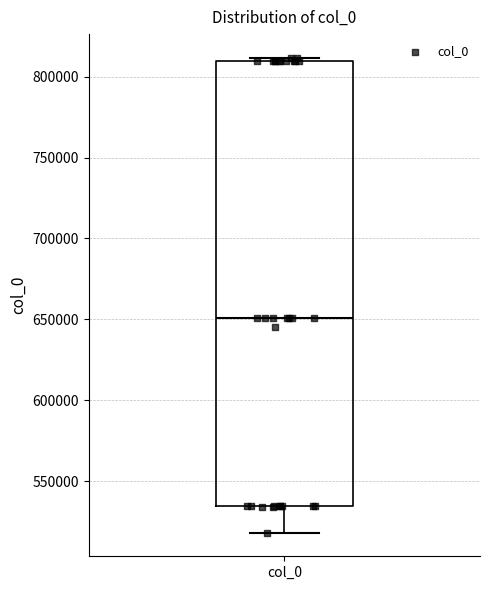

Where is the lower edge of the box for col_0 on the y-axis? The values are not printed on the chart, so give them approximately, as read against the axis.

535000